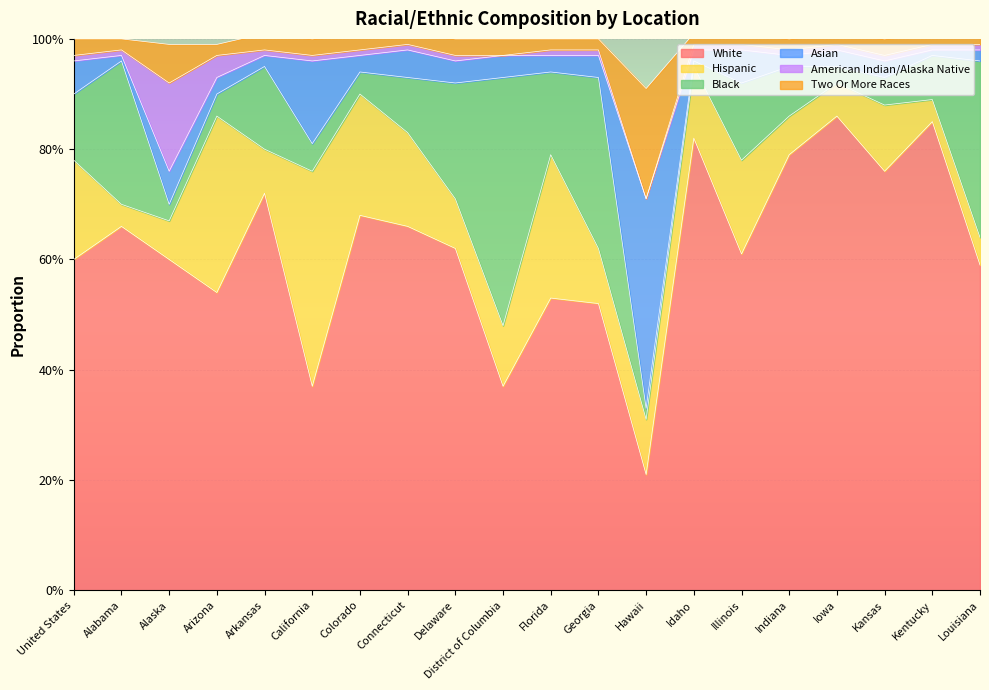

At which category is the sum across all series the highest?

Arkansas